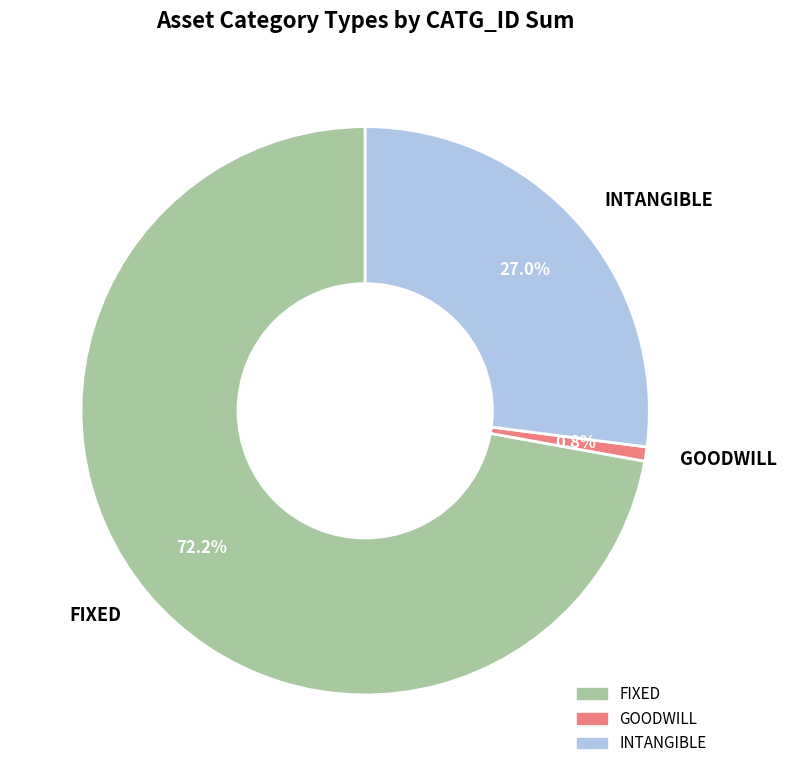

How many slices are in this pie chart?

3